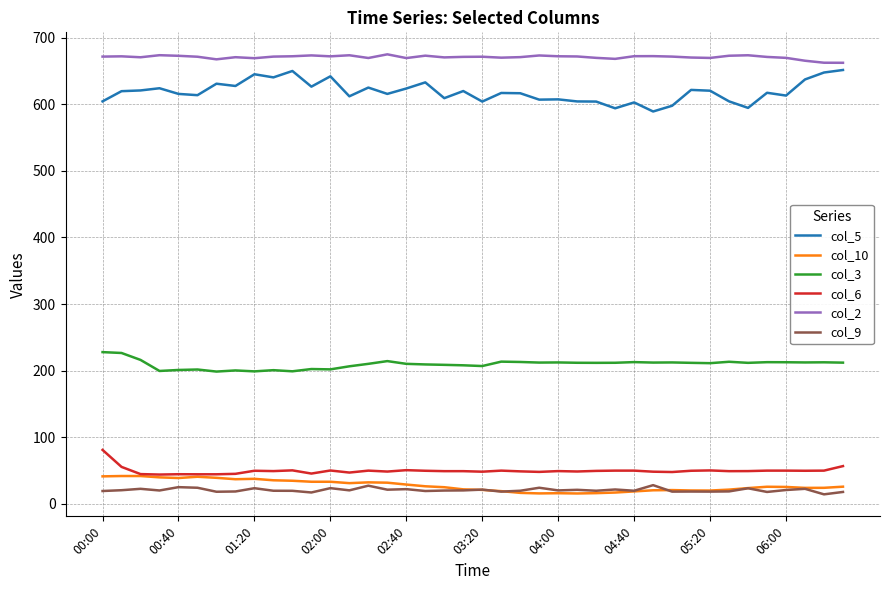

What is the difference between the second highest and second lowest values in the col_10 series?

26.1